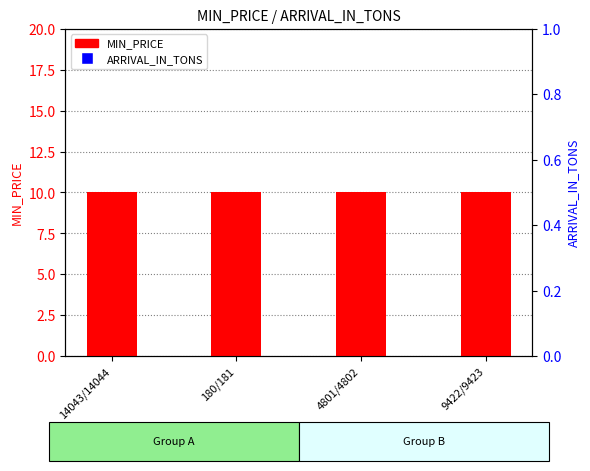

Which series contains the lowest Y value?

MIN_PRICE